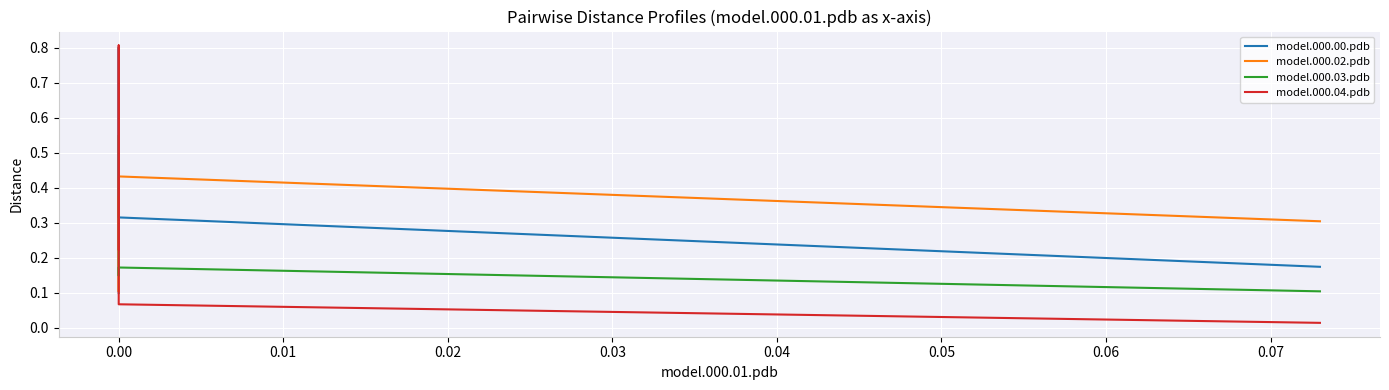

Which series has the largest range (max minus min)?

model.000.04.pdb